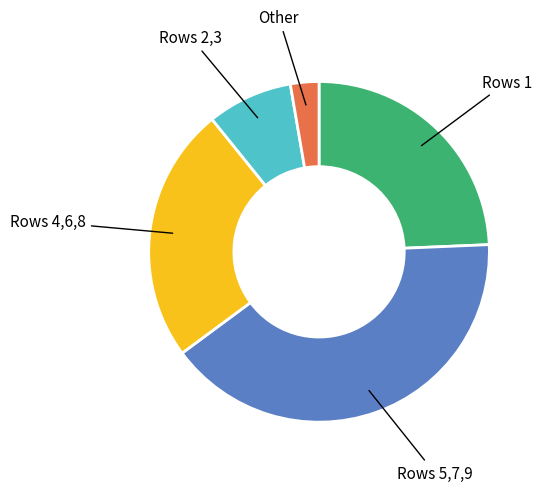

Is there a majority slice in this chart?

No